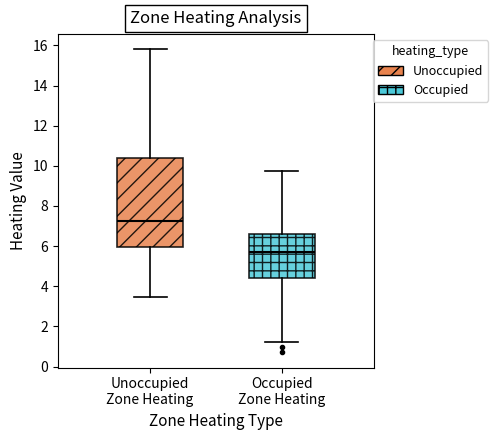

Comparing the boxes themselves (not the whiskers), which one is the tallest?

Unoccupied Zone Heating